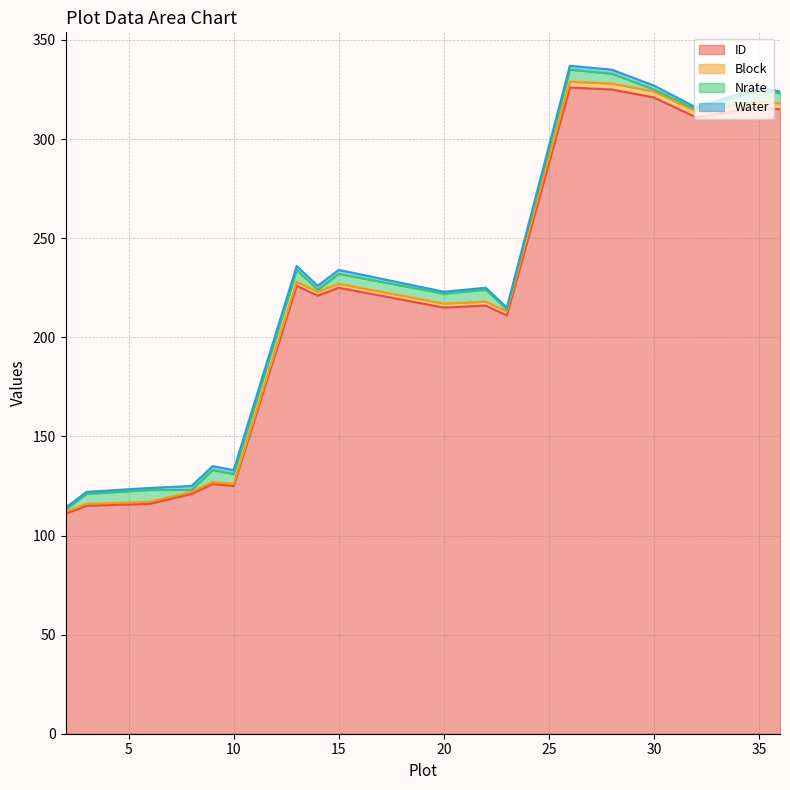

How many interior local valleys does the ID series have?

5